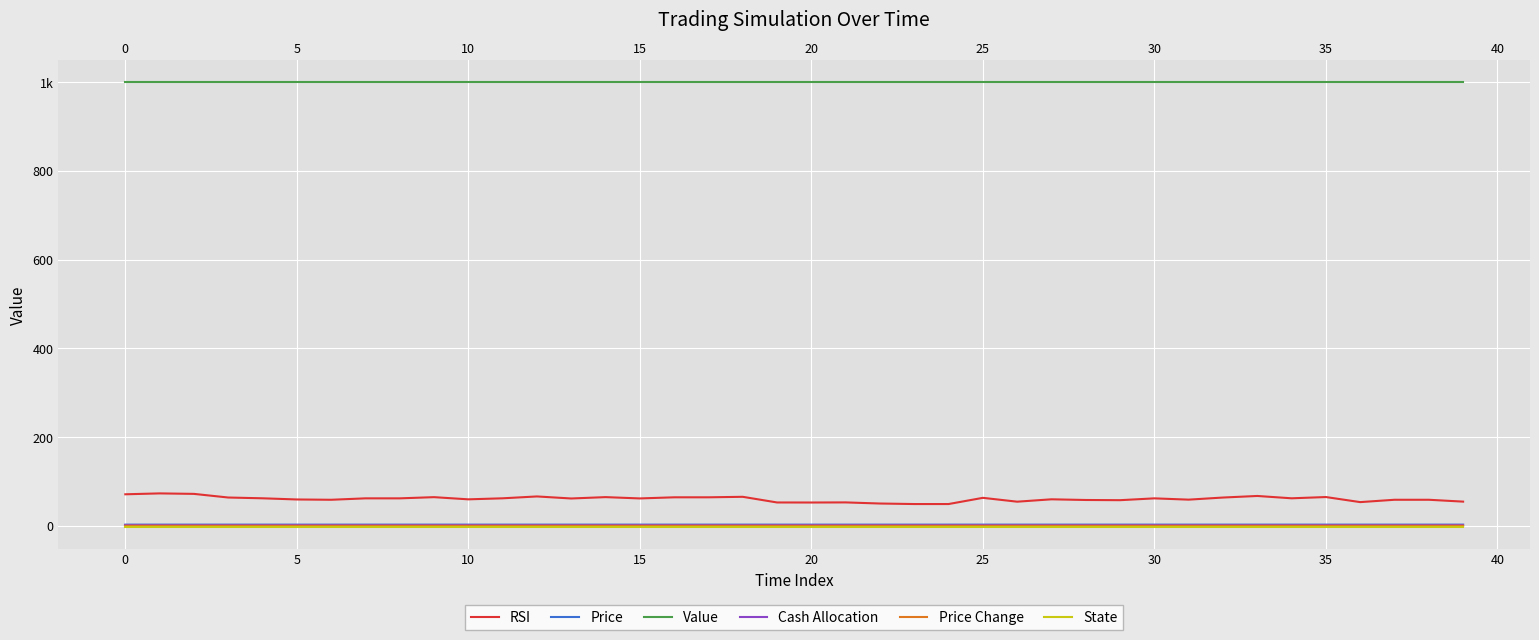

At how many categories does at least one series exceed 631?

40